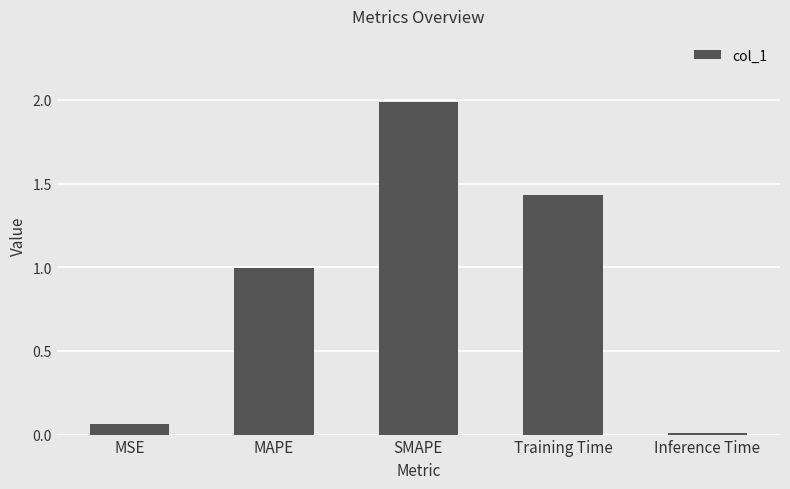

What is the label of the 1st bar from the right?

Inference Time